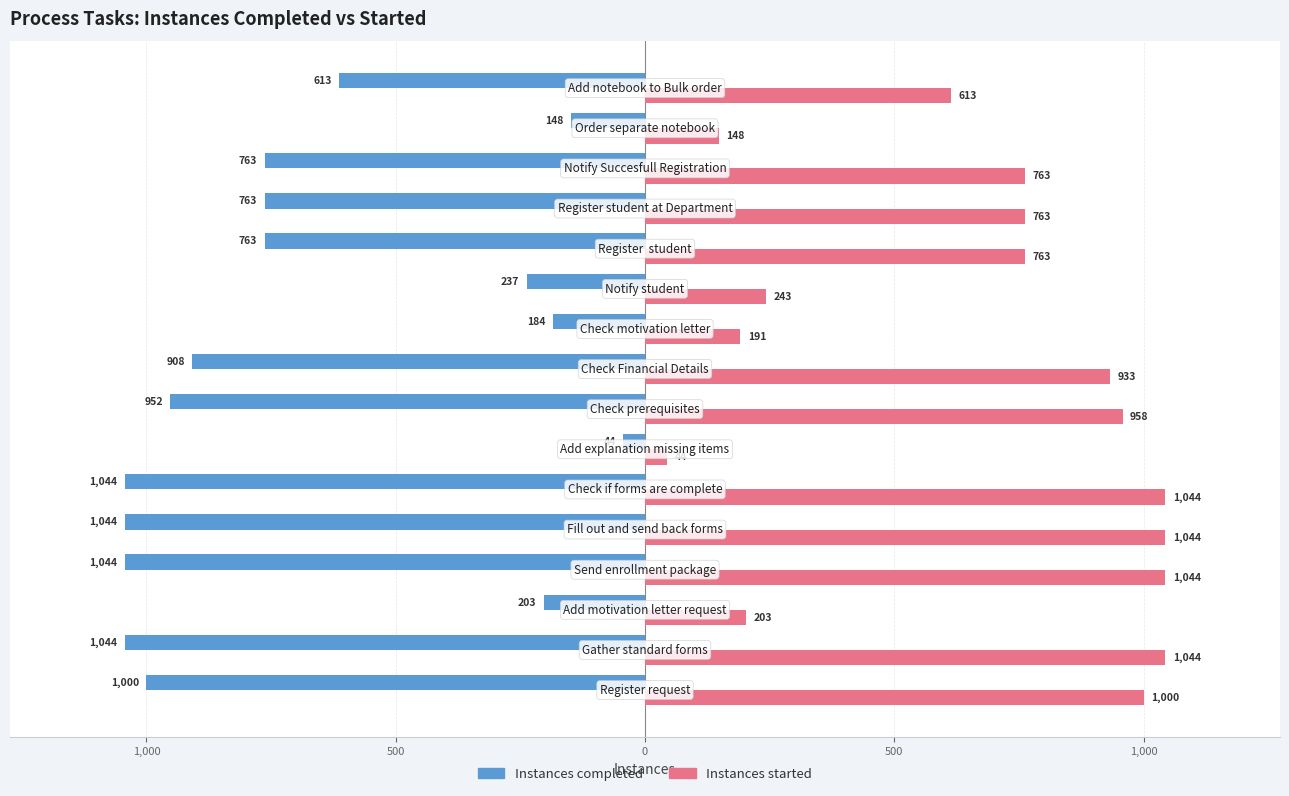

What are all the series names shown in the legend?

Instances completed, Instances started